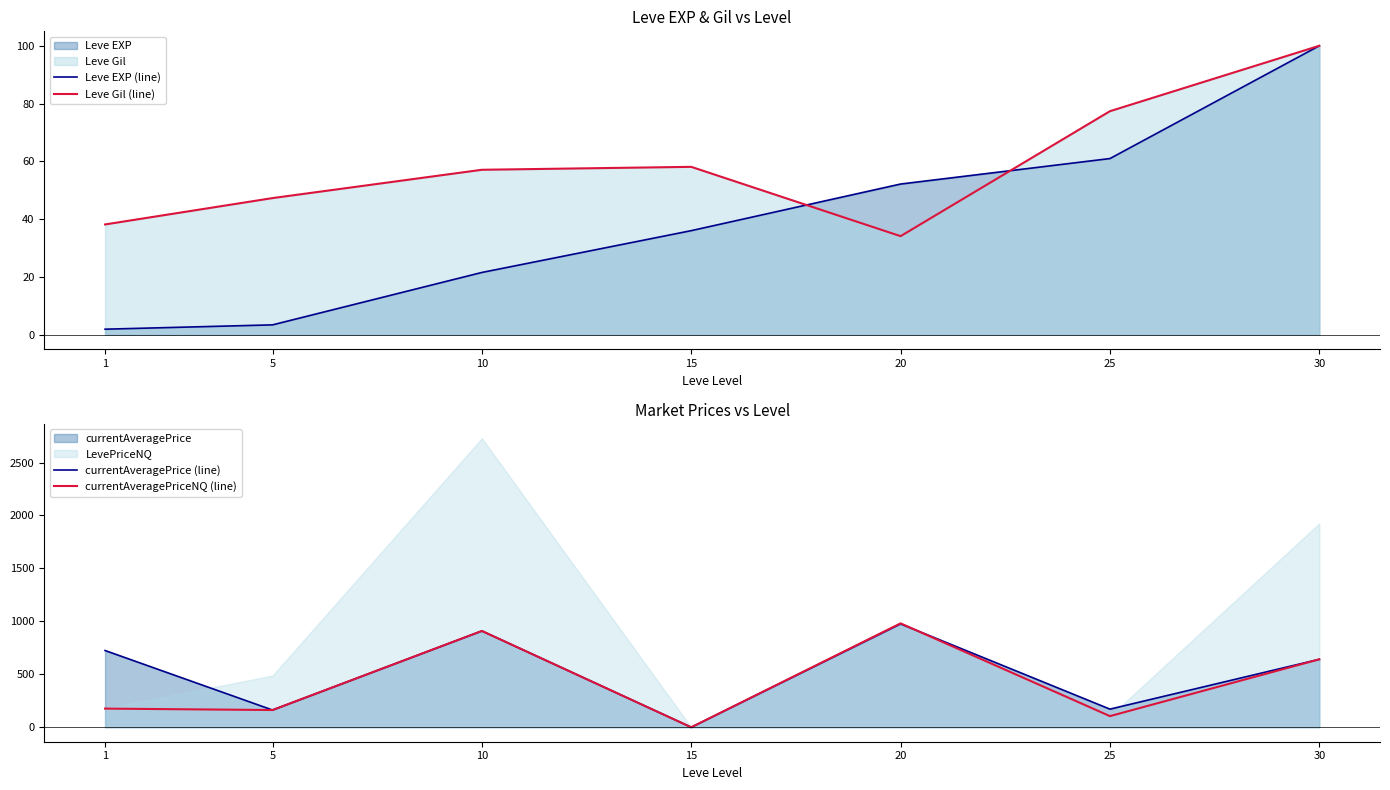

At which label is currentAveragePriceNQ (line) closest to 490?

30